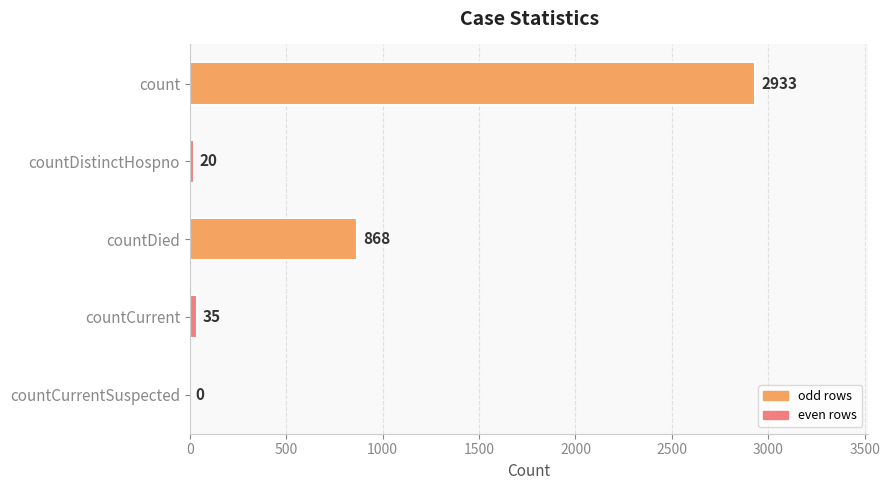

Which category has the highest value across all series?

count